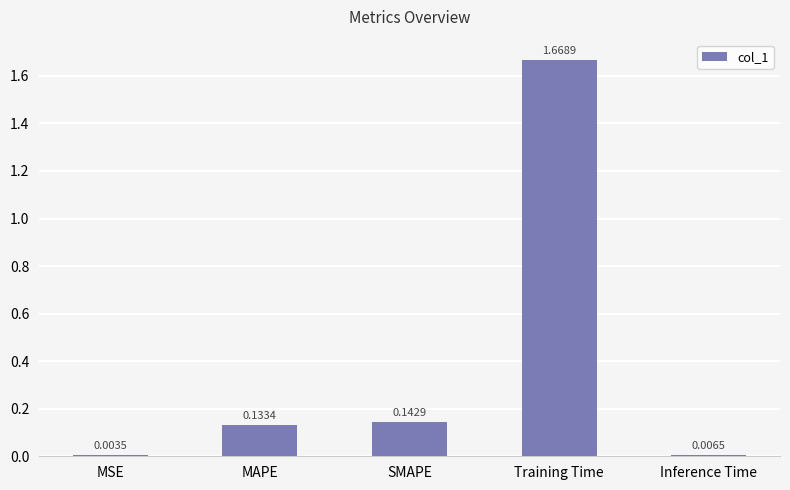

What is the sum of all values?

2.0